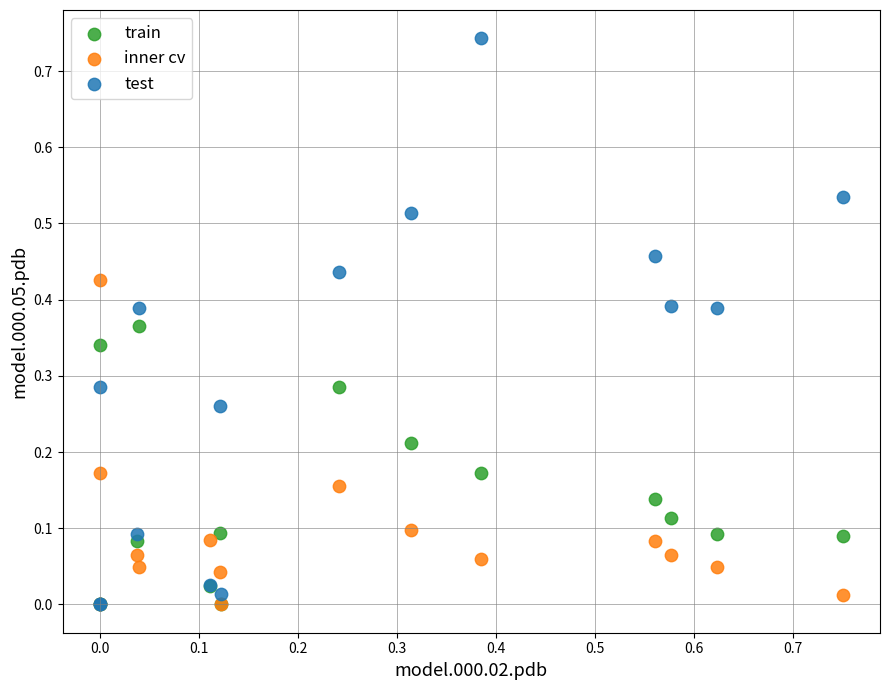

Which series reaches the maximum Y coordinate?

test